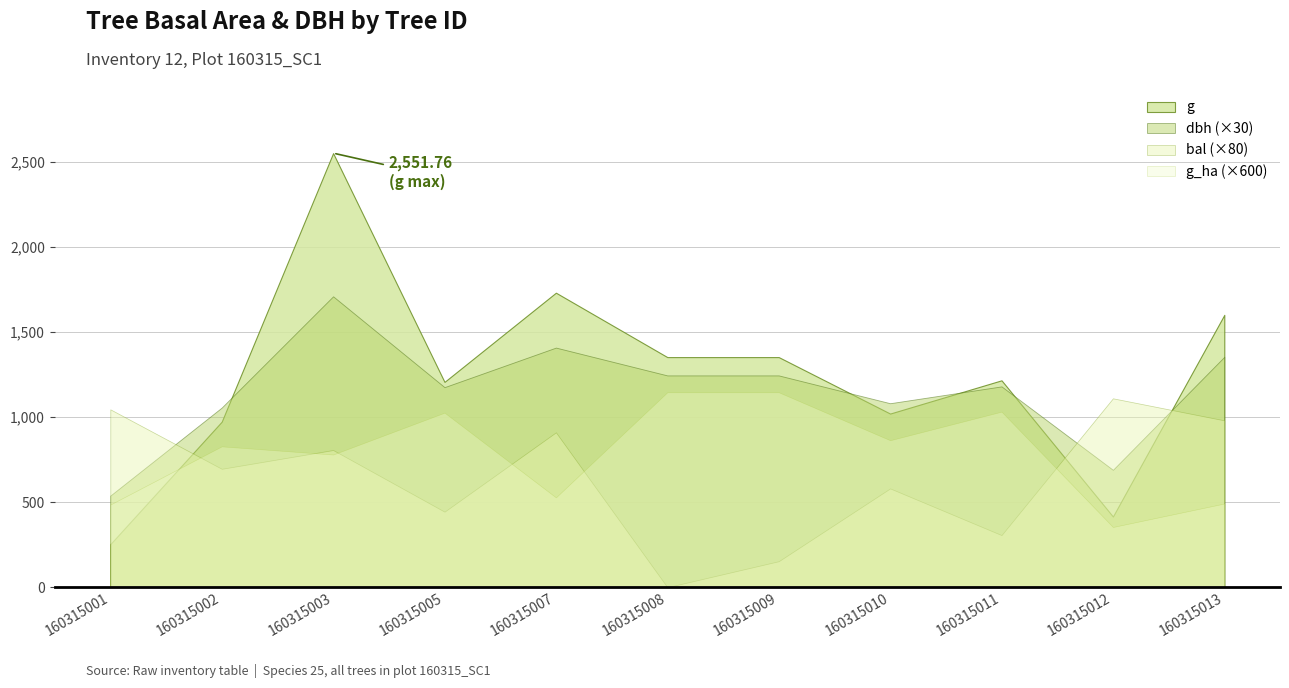

The value of dbh at 160315007 is 47.0. True or false?

True